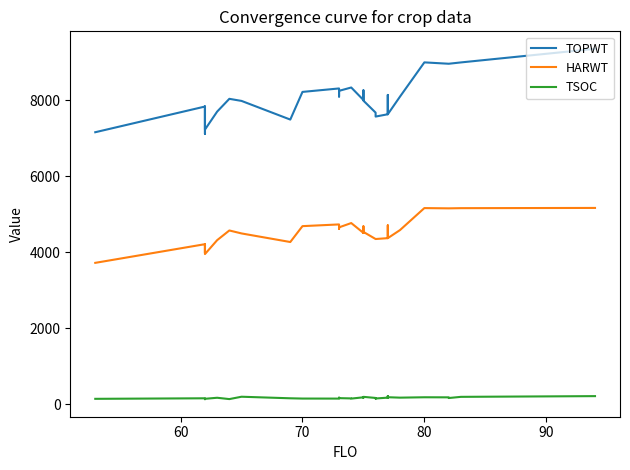

True or false: HARWT and TOPWT intersect in this chart.

False